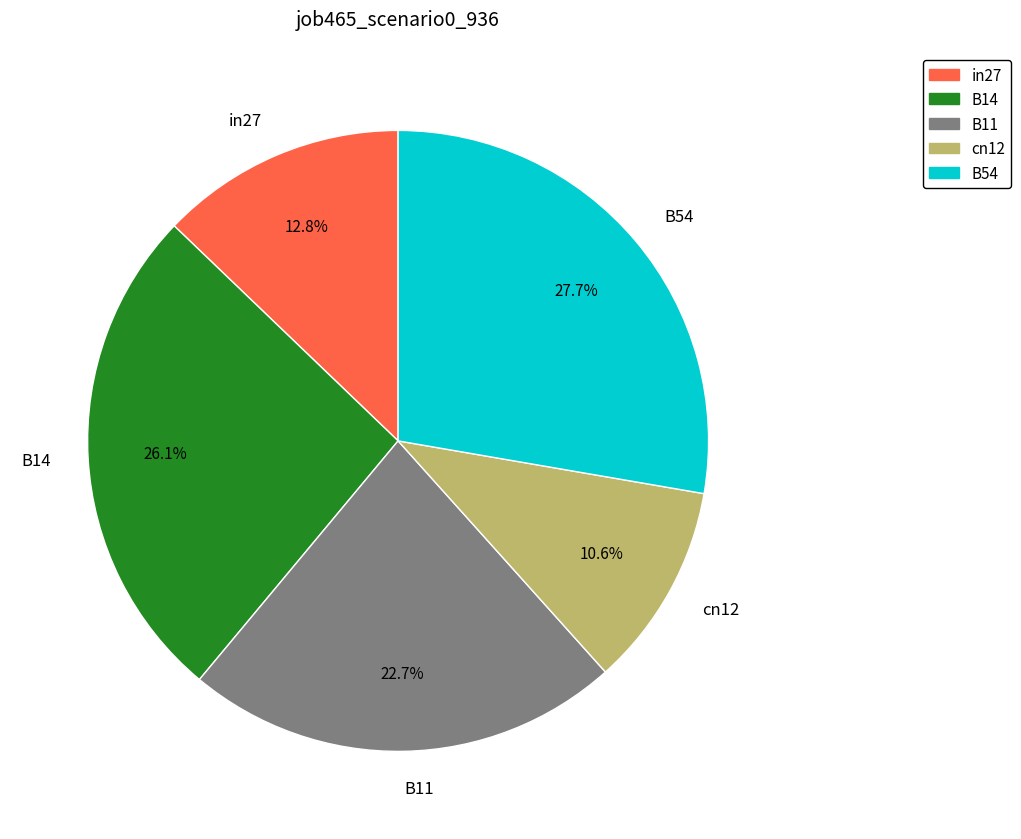

Which slice is the largest?

B54